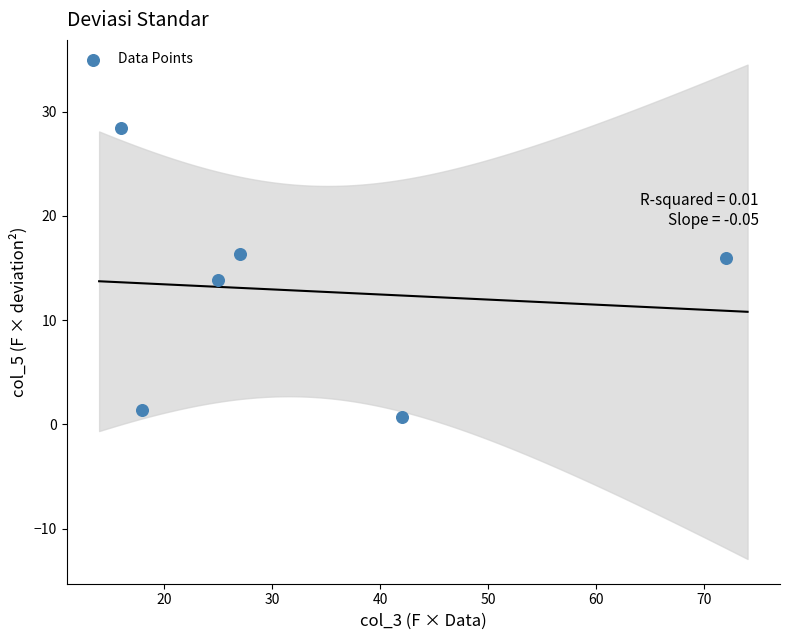

What is the average Y value?

12.8